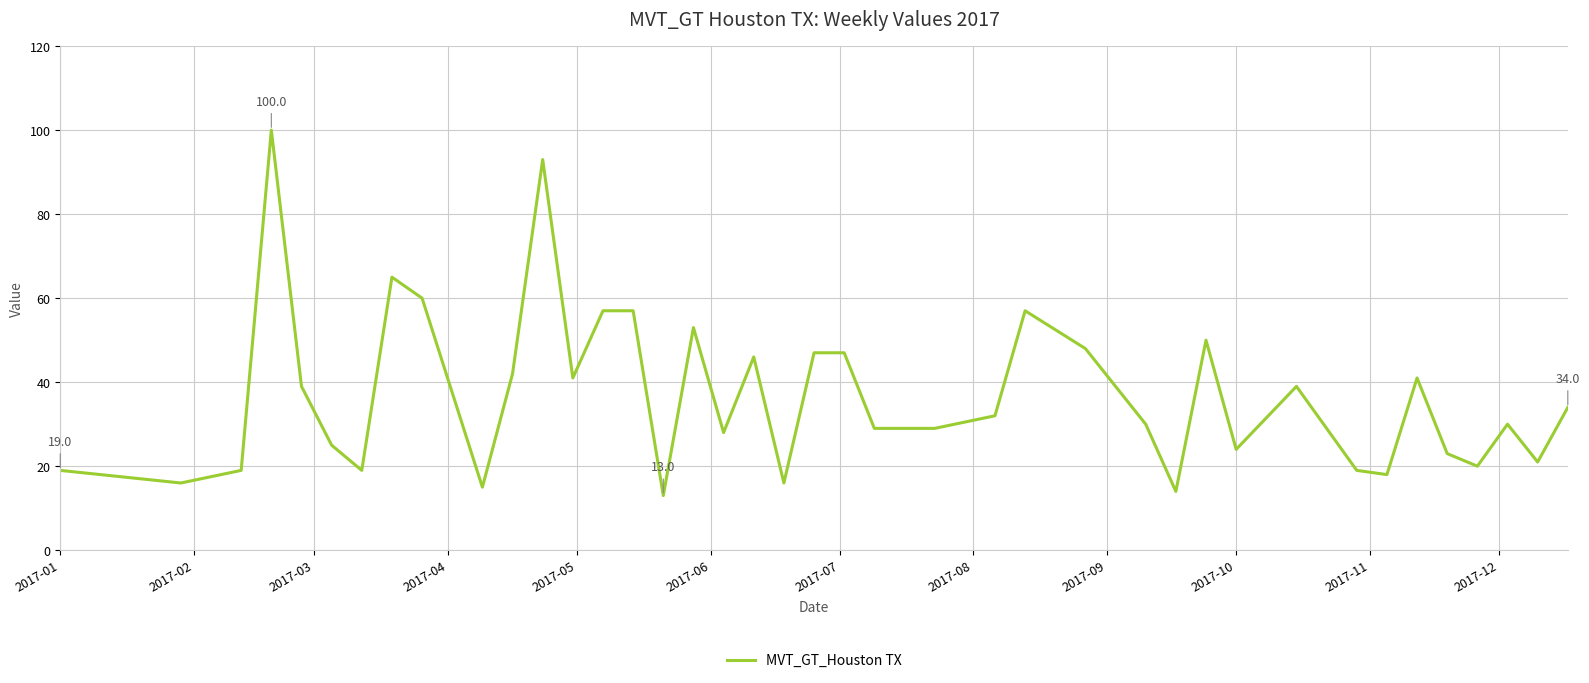

What is the difference between the maximum and minimum values?

87